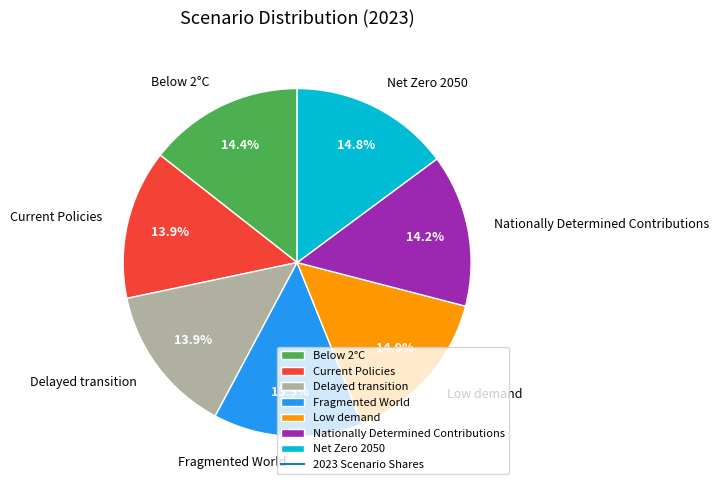

Is it true that Below 2°C is 20% of the pie?

False